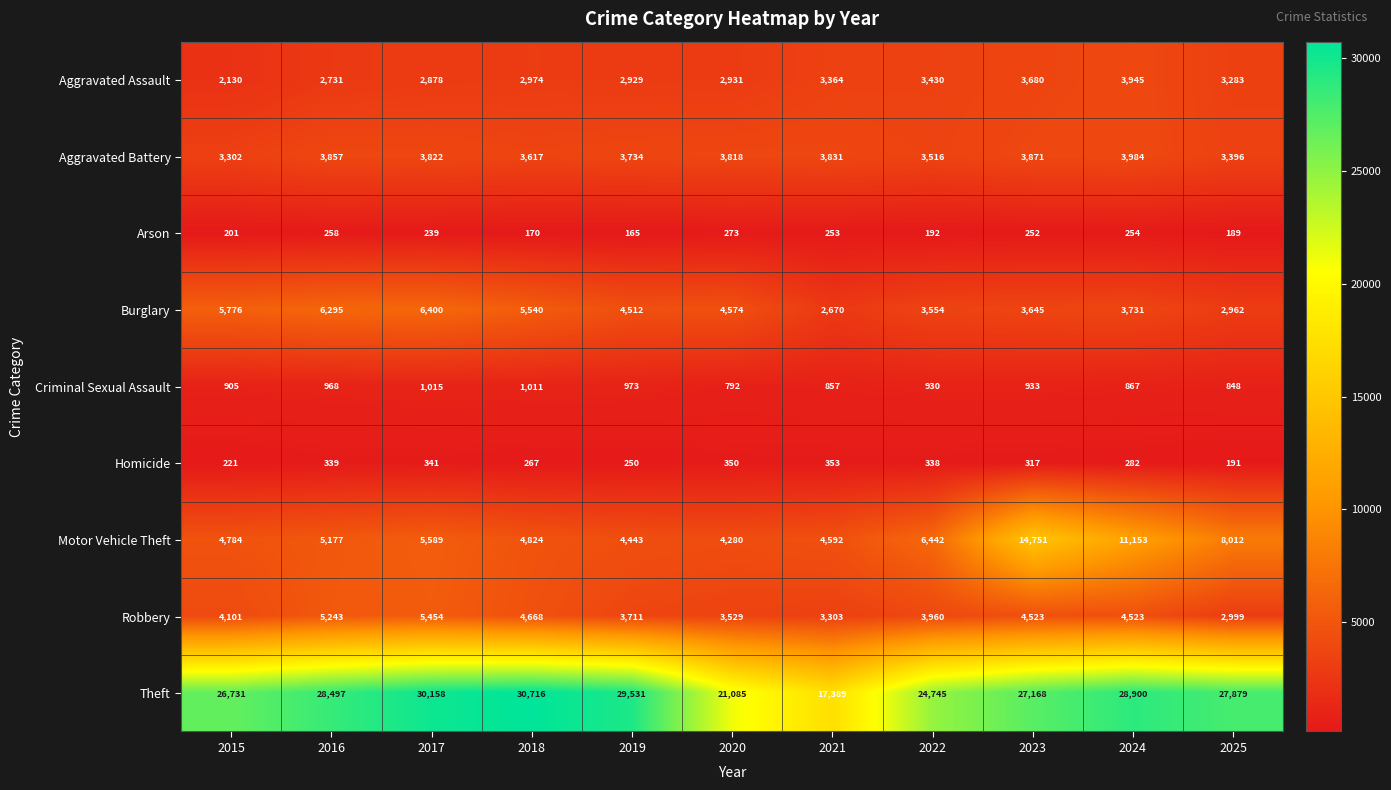

What is the total value across all series at 2015?

48151